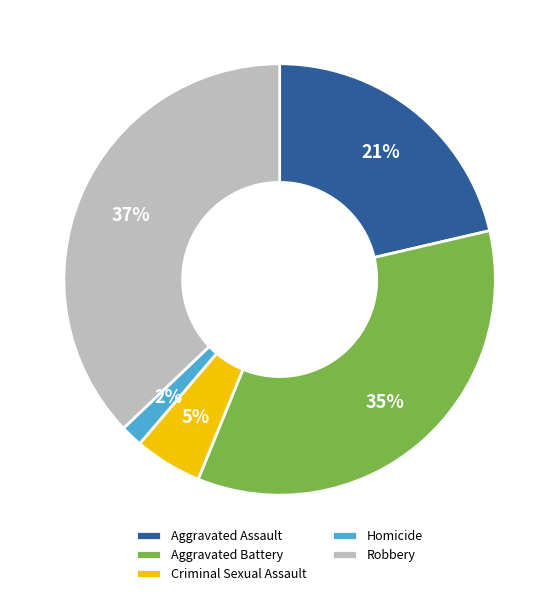

Which slice is the largest?

Robbery